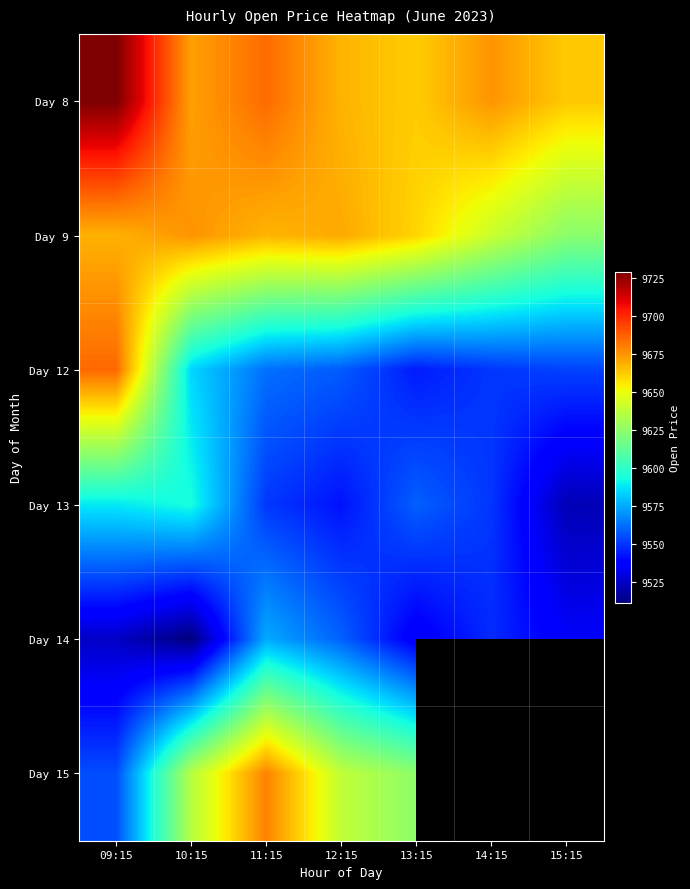

What is the spread (max minus min) of values at 12:15?

127.8